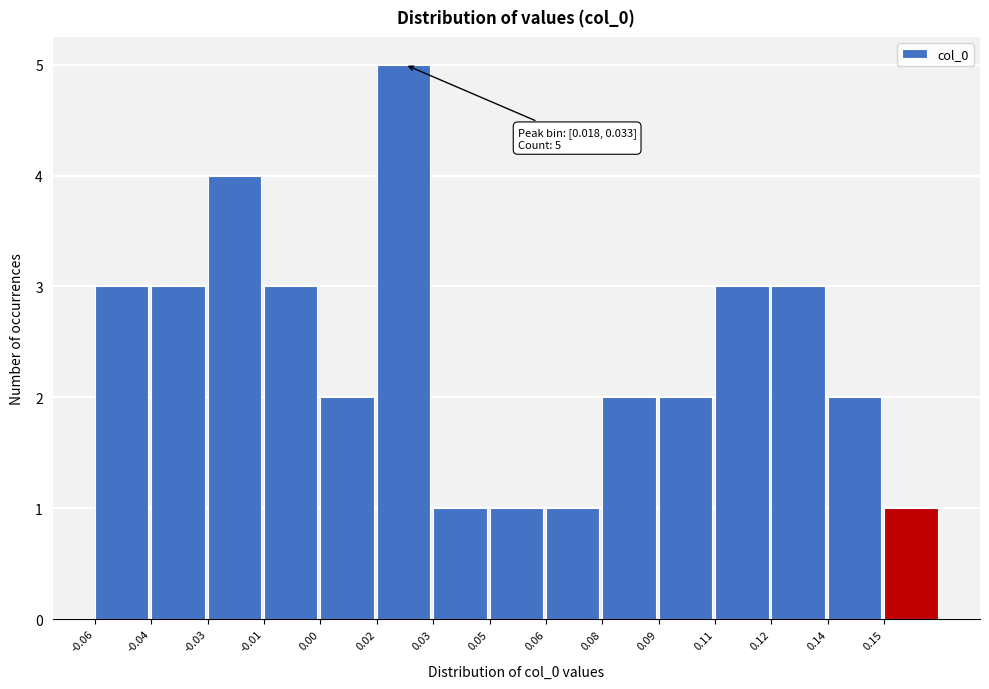

Reading left to right, transcribe all the data shown in this chart.

3	3	4	3	2	5	1	1	1	2	2	3	3	2	1